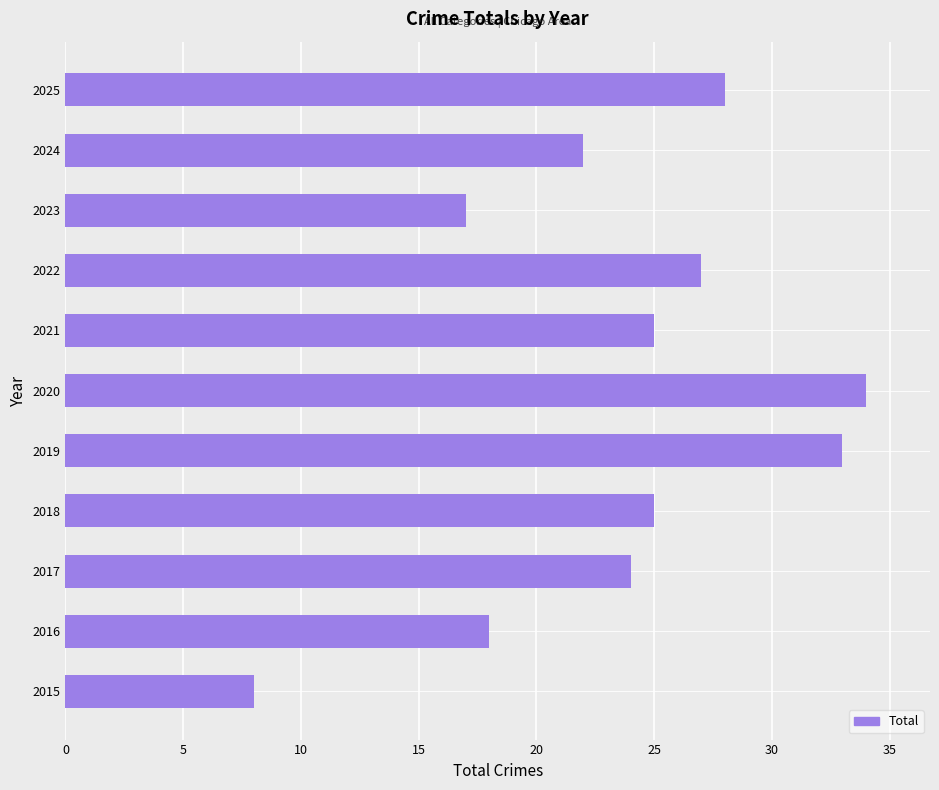

The chart shows a value of 9 at 2021. True or false?

False